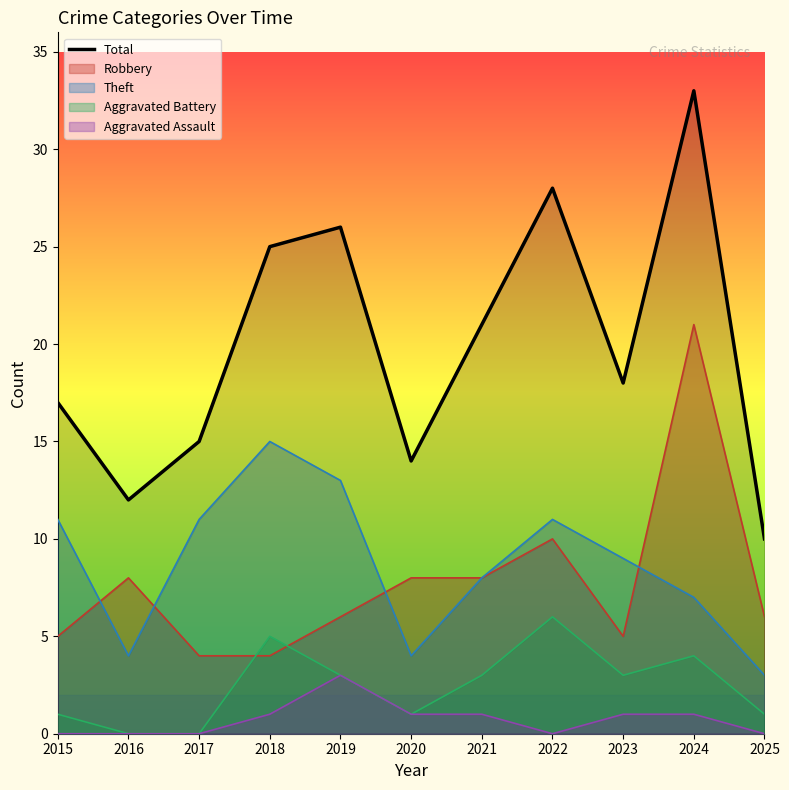

How many points are higher than both their immediate neighbors (excluding endpoints)?

3